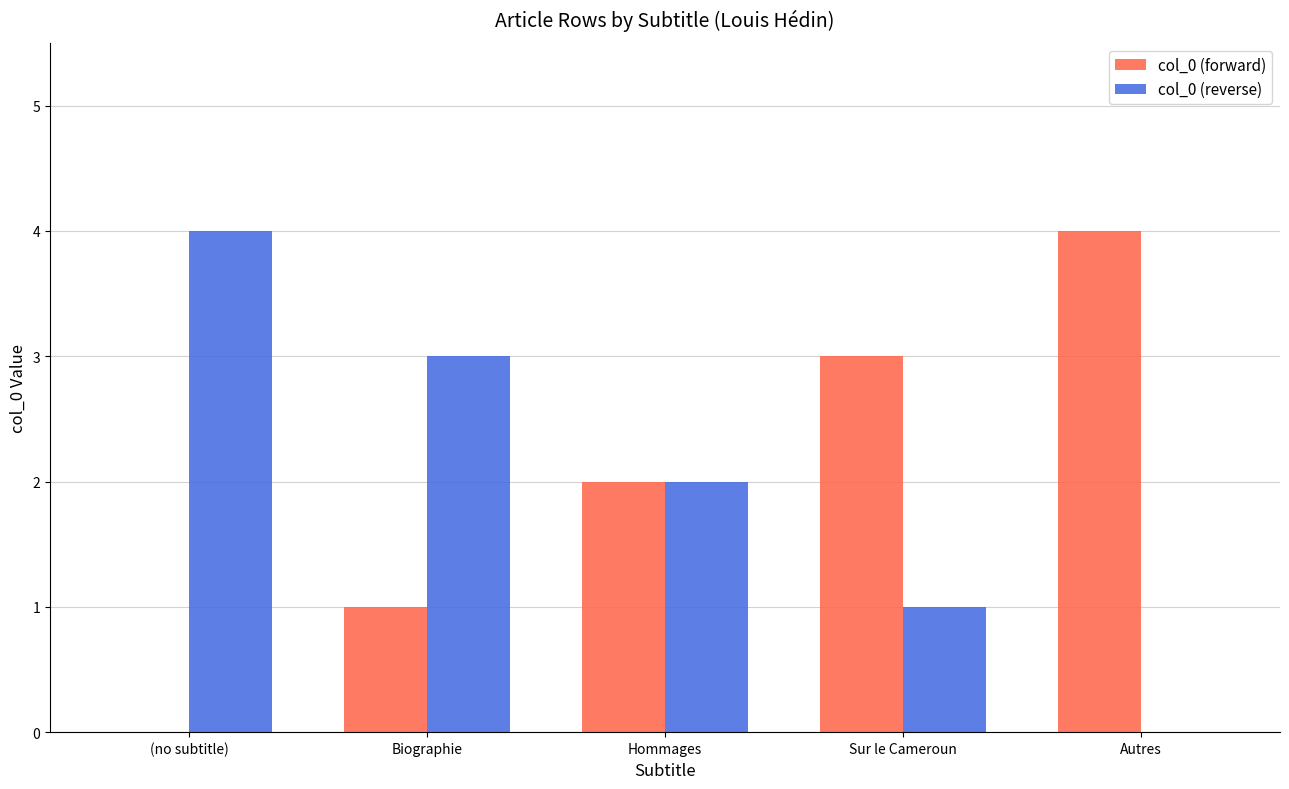

Does the chart contain stacked bars?

No